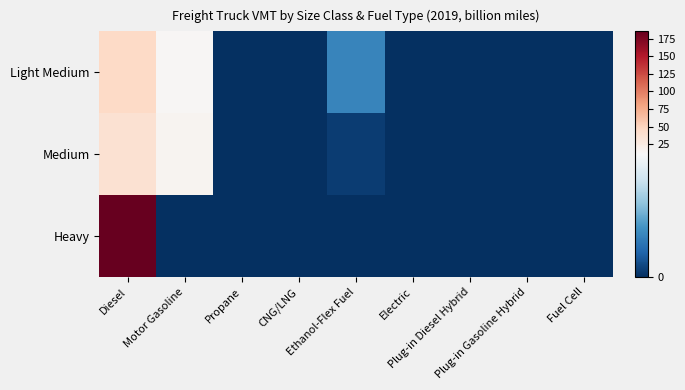

At Plug-in Diesel Hybrid, list the series in order from smallest to largest.

Light Medium, Medium, Heavy